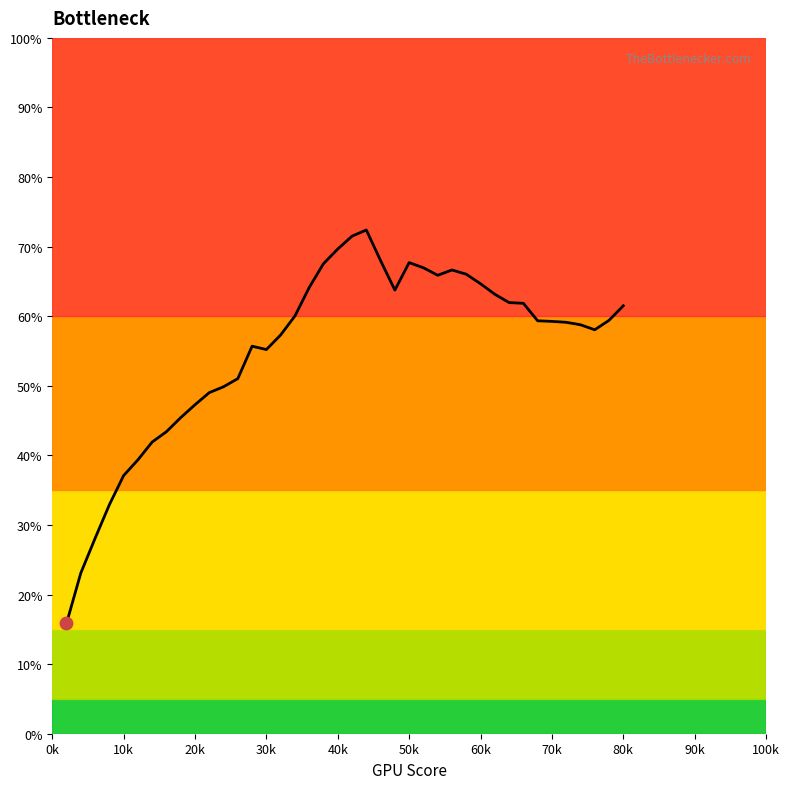

What is the greatest value displayed?

72.4